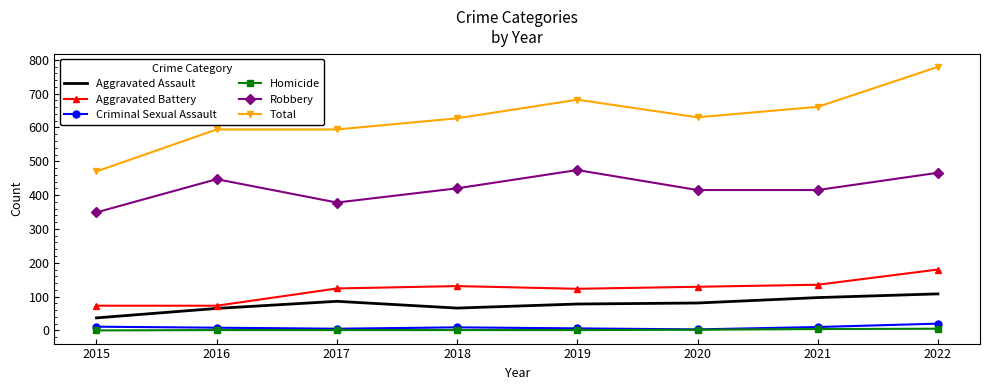

Which series has the widest spread of values?

Total